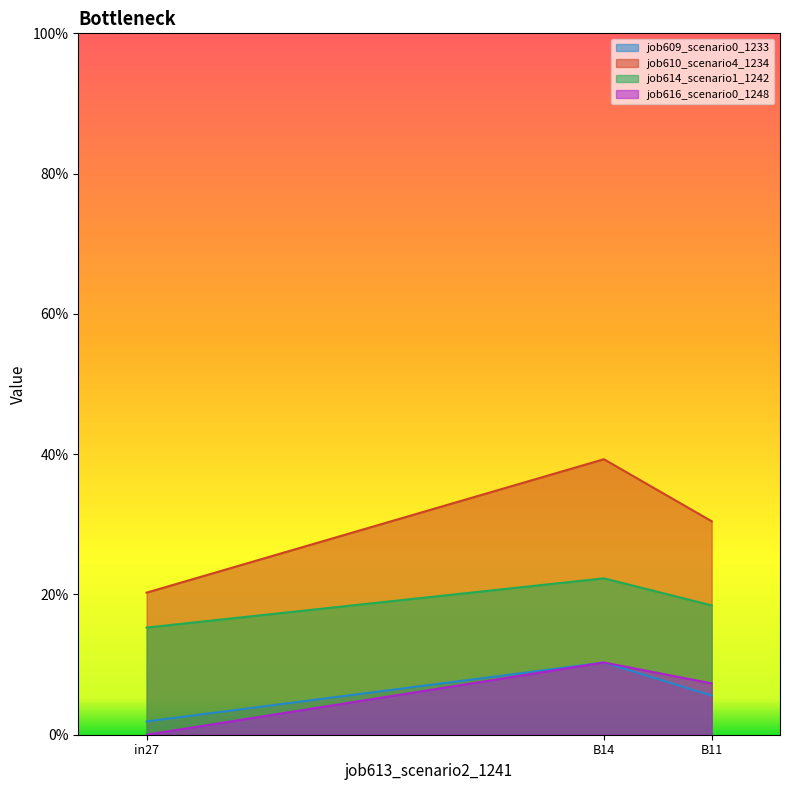

Reading left to right, what are all the values shown in this chart?

job609_scenario0_1233: in27=0.0	B14=0.1	B11=0.1
job610_scenario4_1234: in27=0.2	B14=0.4	B11=0.3
job614_scenario1_1242: in27=0.2	B14=0.2	B11=0.2
job616_scenario0_1248: in27=0.0	B14=0.1	B11=0.1